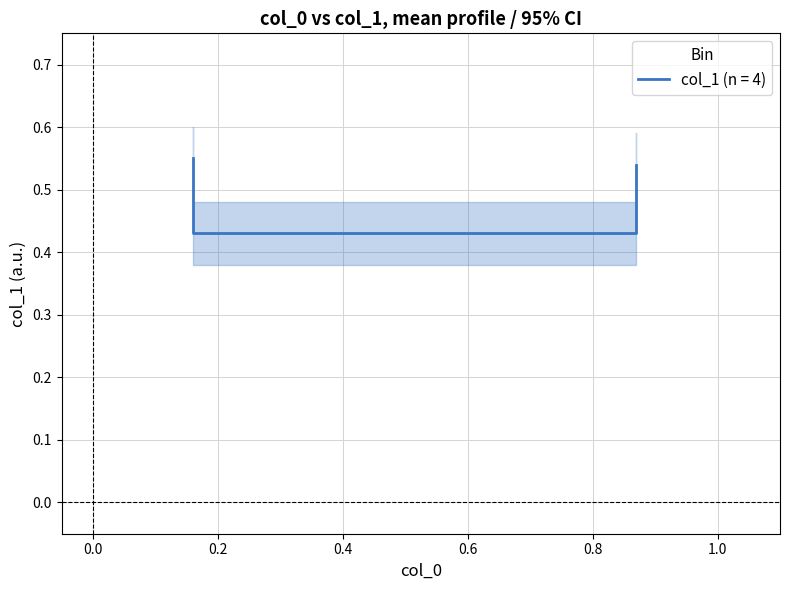

What is the approximate value at 0.0?

0.4